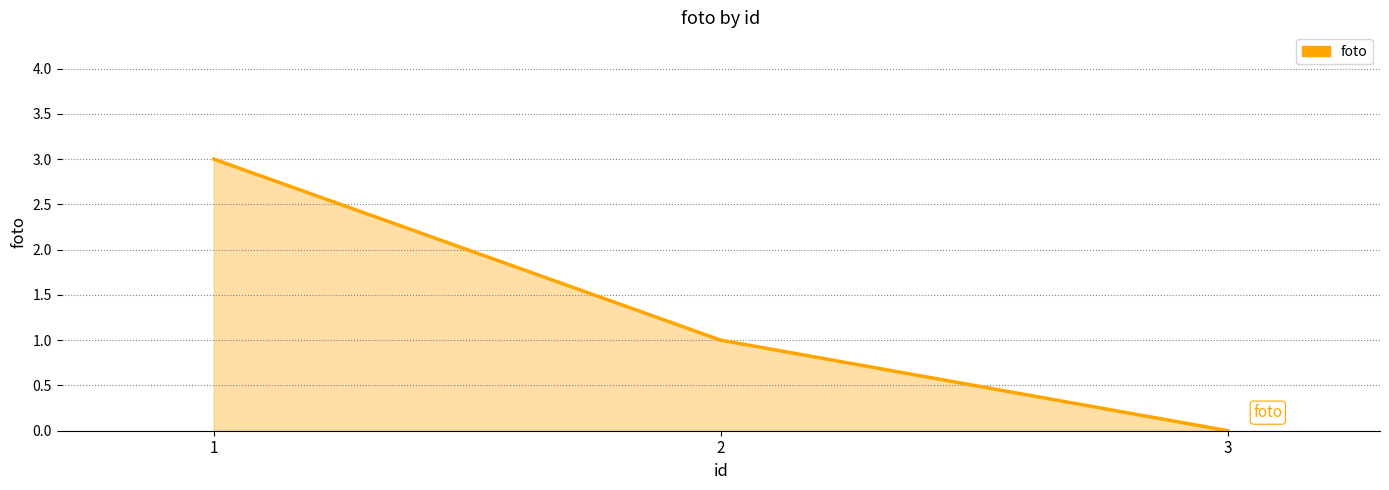

Reading left to right, list all the values displayed in this chart.

1=3	2=1	3=0